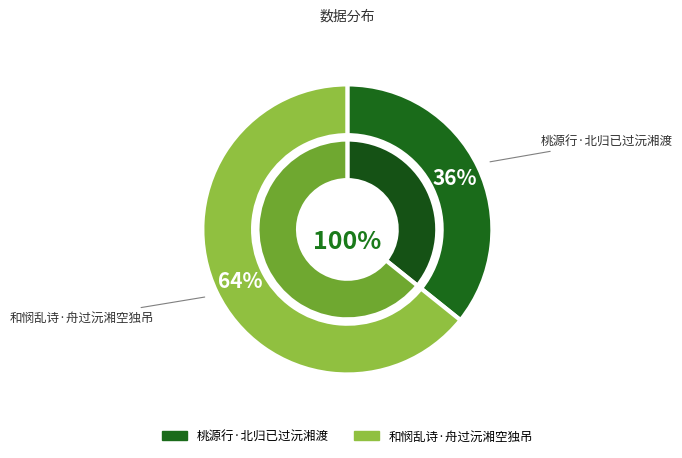

Which slice represents more than half of the pie?

和悯乱诗·舟过沅湘空独吊